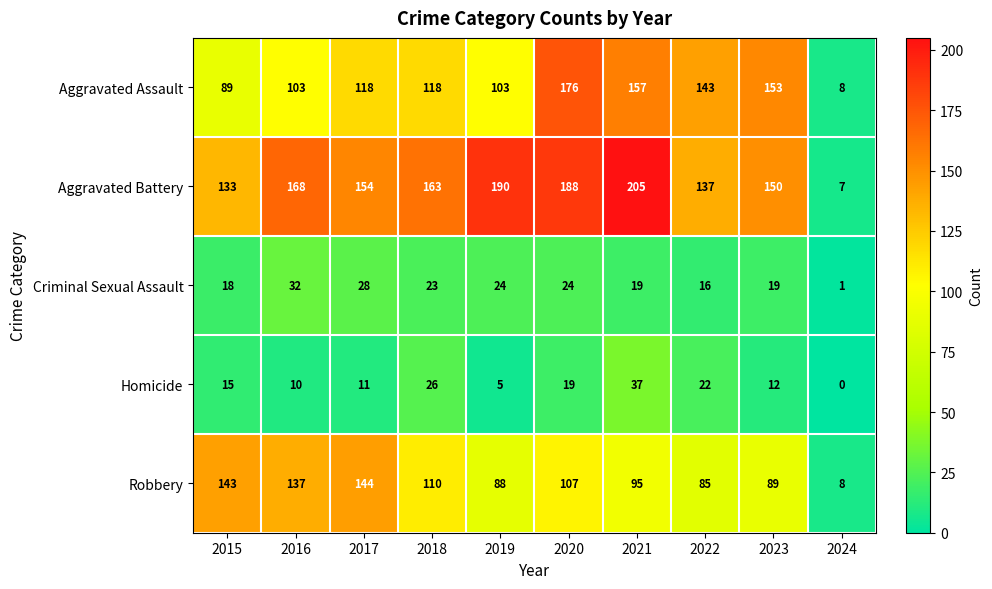

Is it true that Aggravated Assault equals 143 at 2022?

True